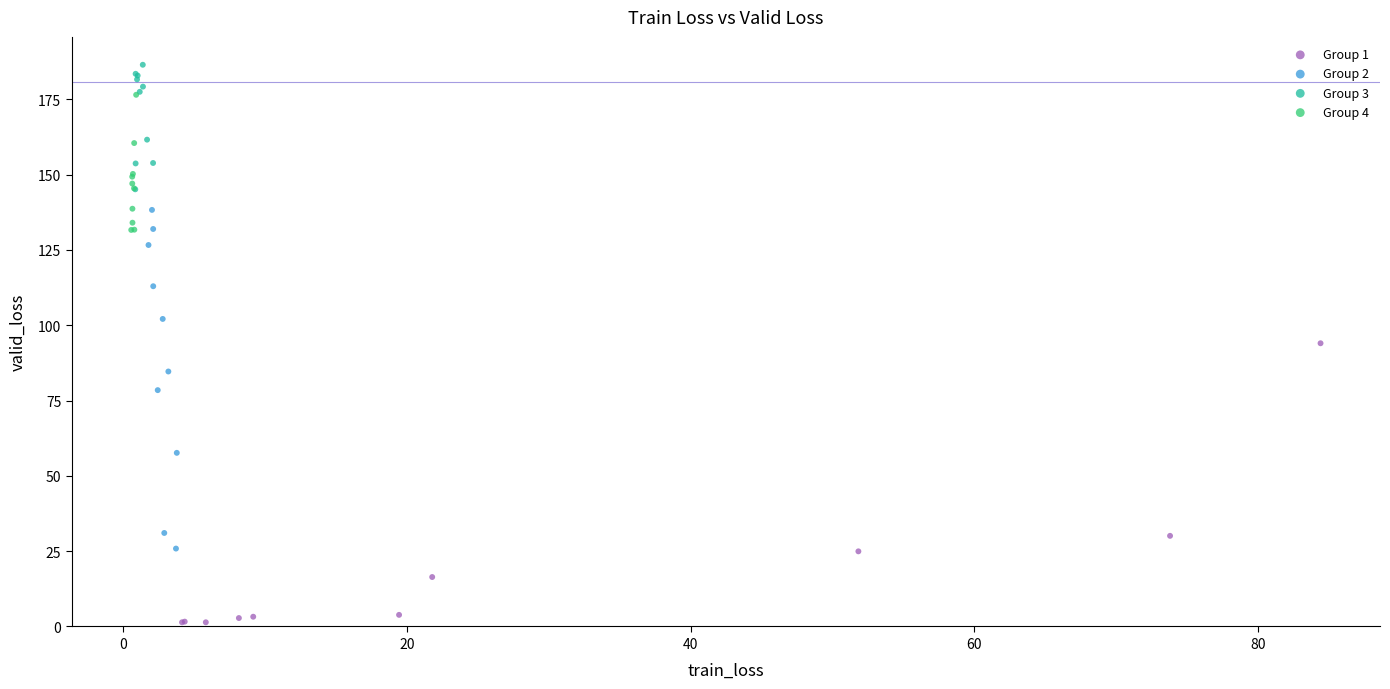

Which series reaches the maximum Y coordinate?

Group 3